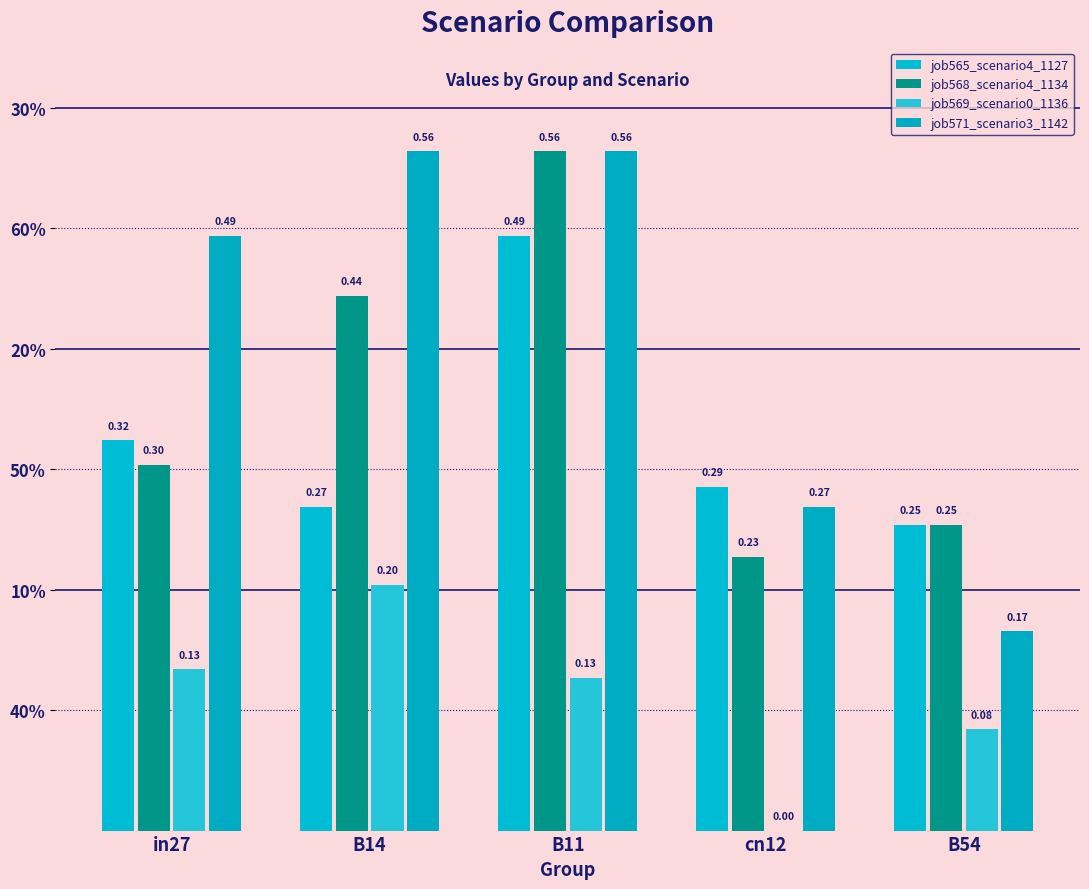

Rank the categories by job568_scenario4_1134 value from highest to lowest.

B11, B14, in27, B54, cn12